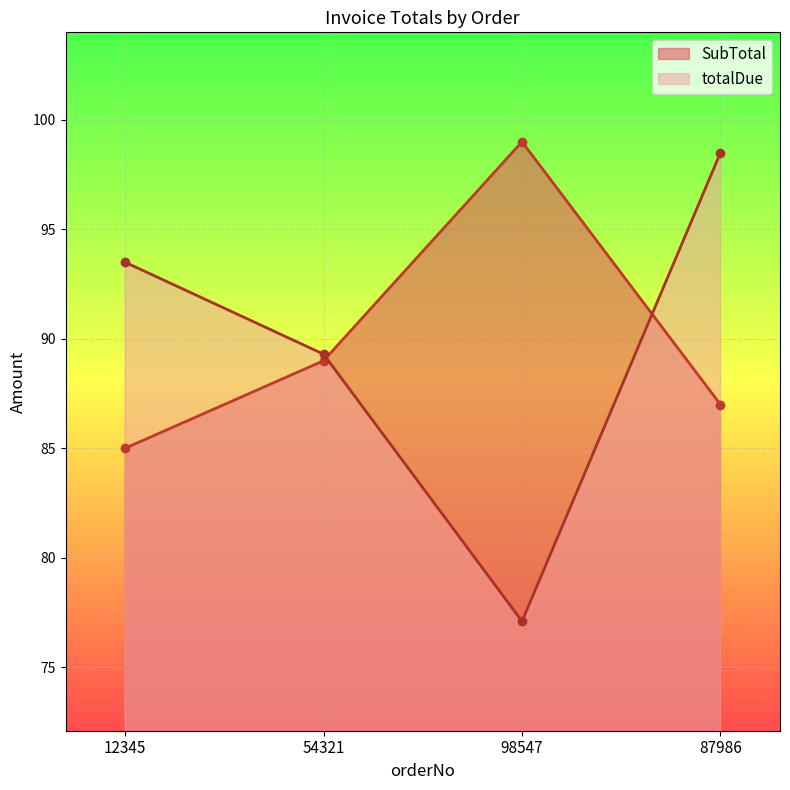

What is the value of the totalDue point at the 4th from the left?

98.5